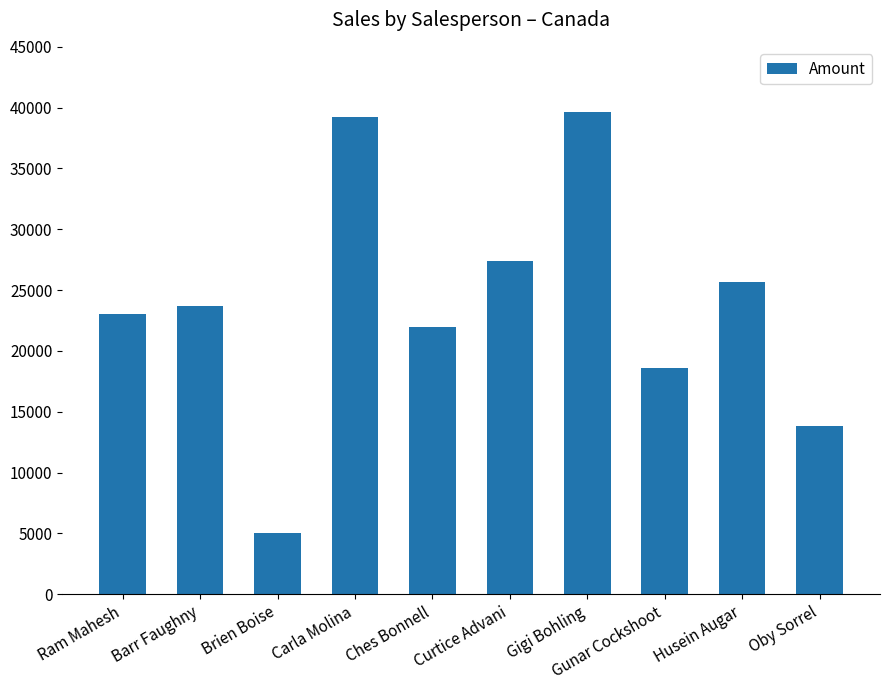

What is the difference between the maximum and minimum values?

34601